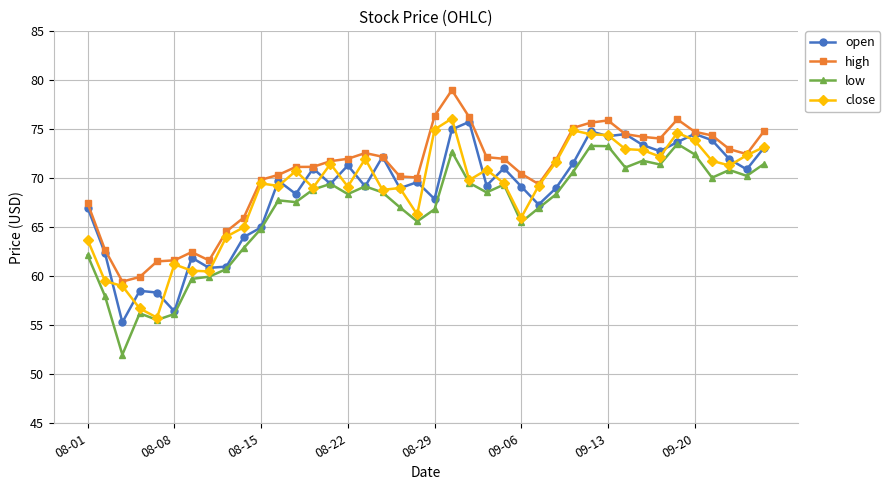

At how many categories does at least one series exceed 55?

40